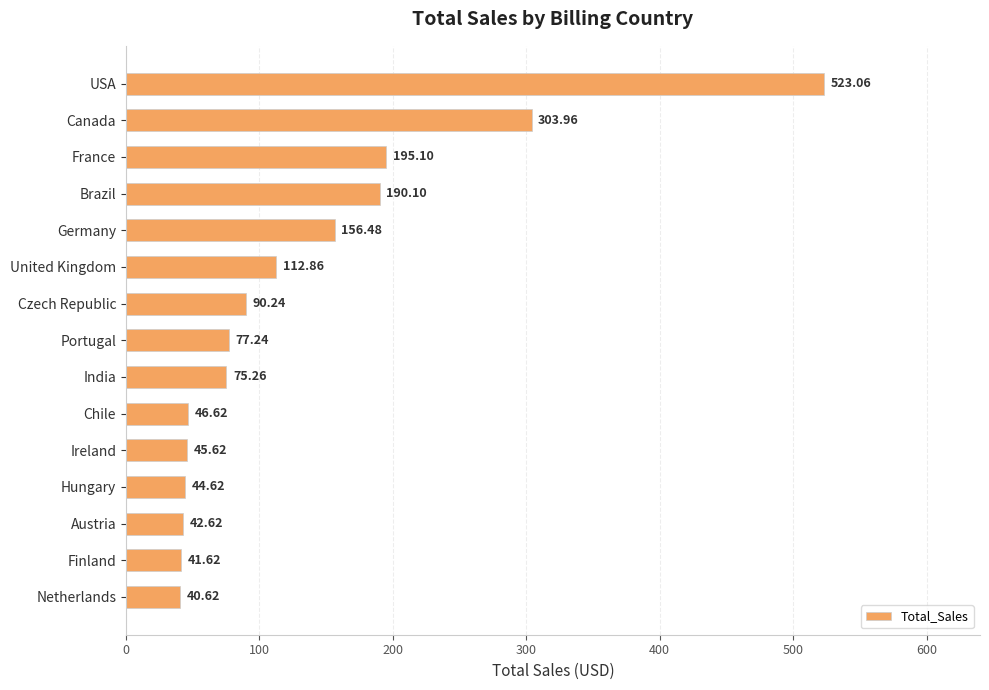

How many values are below 77?

7